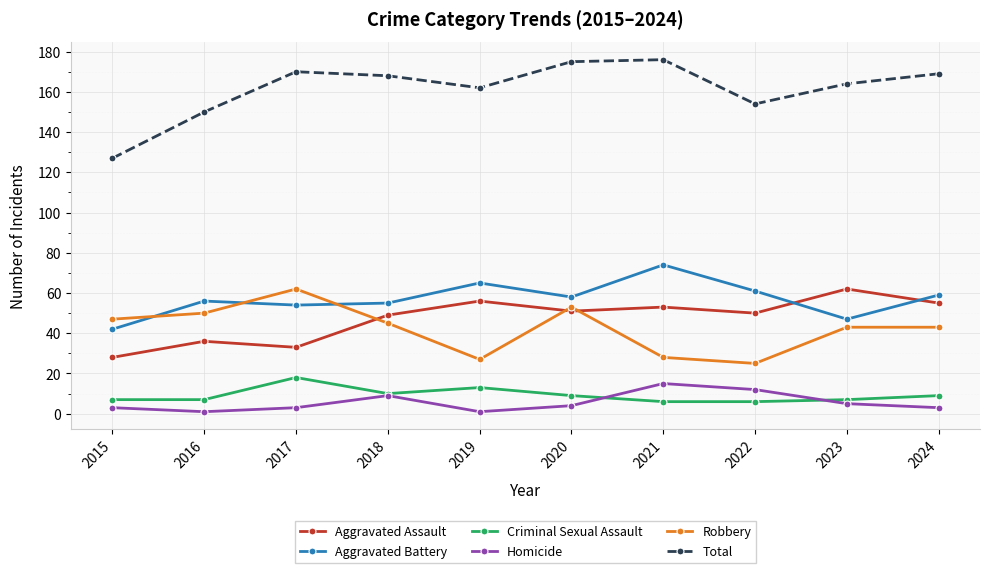

What is the smallest value displayed?

1